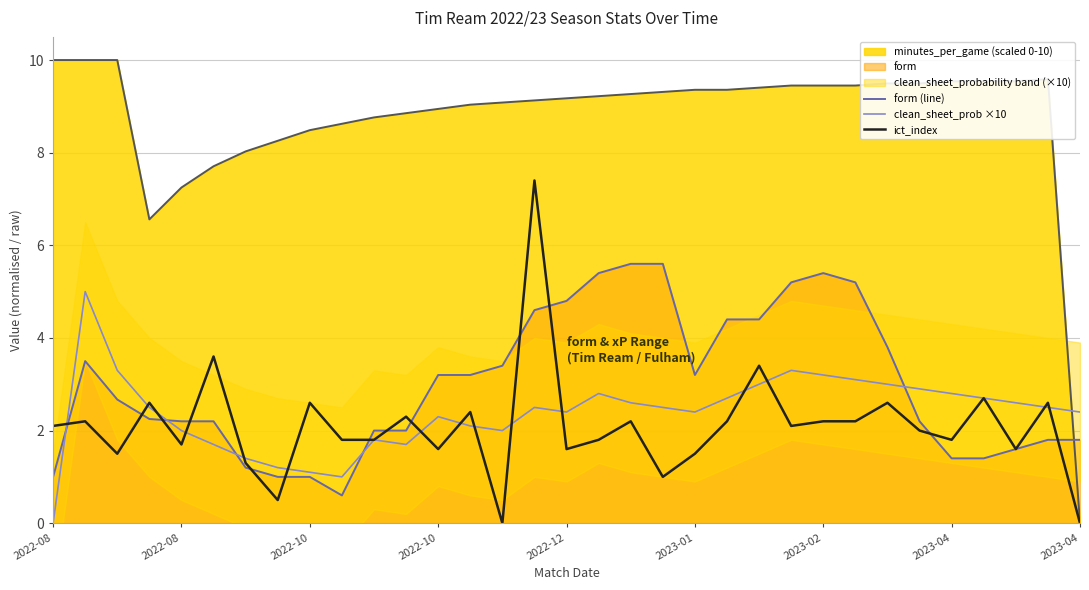

How many lines are shown in the chart?

4